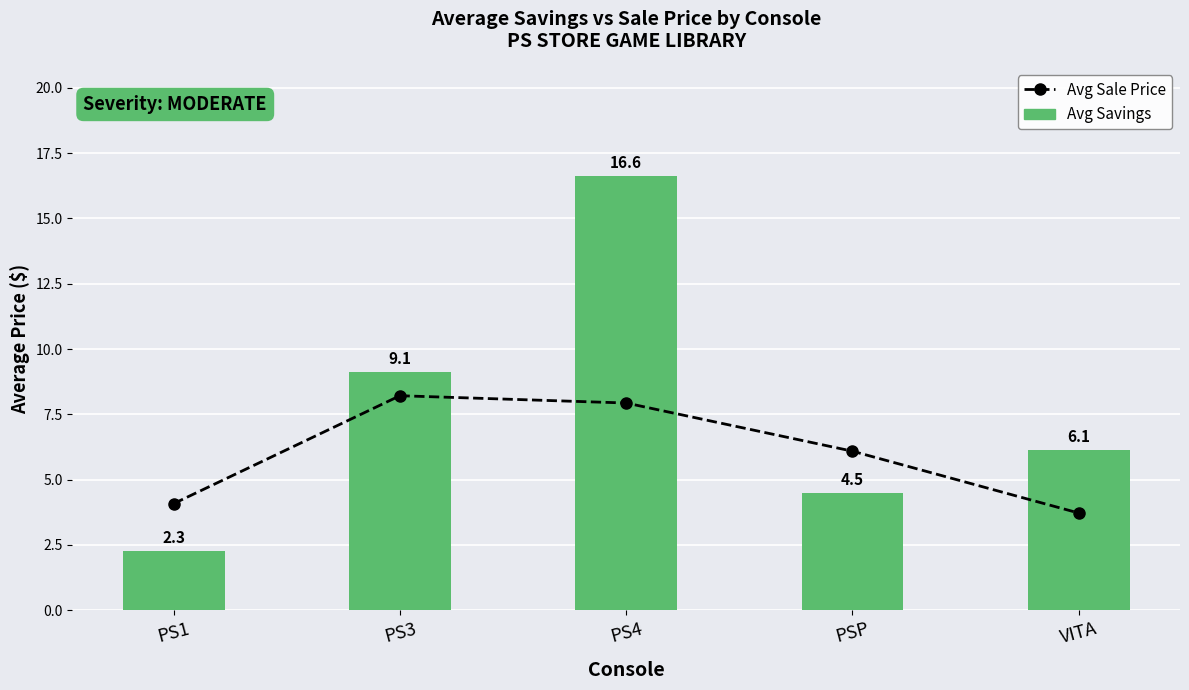

What is the minimum value for Avg Sale Price?

3.7